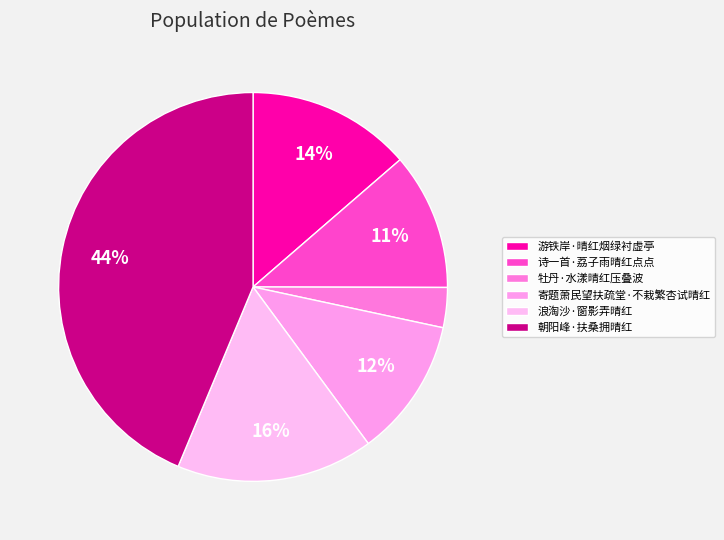

Is there any slice that represents more than half of the pie?

No